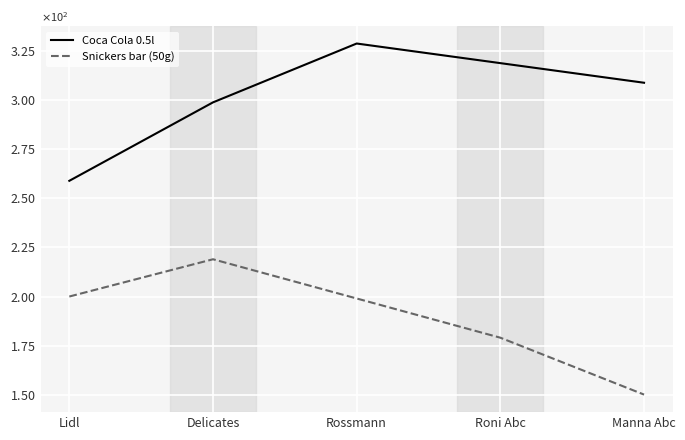

Which series has the largest range (max minus min)?

Coca Cola 0.5l